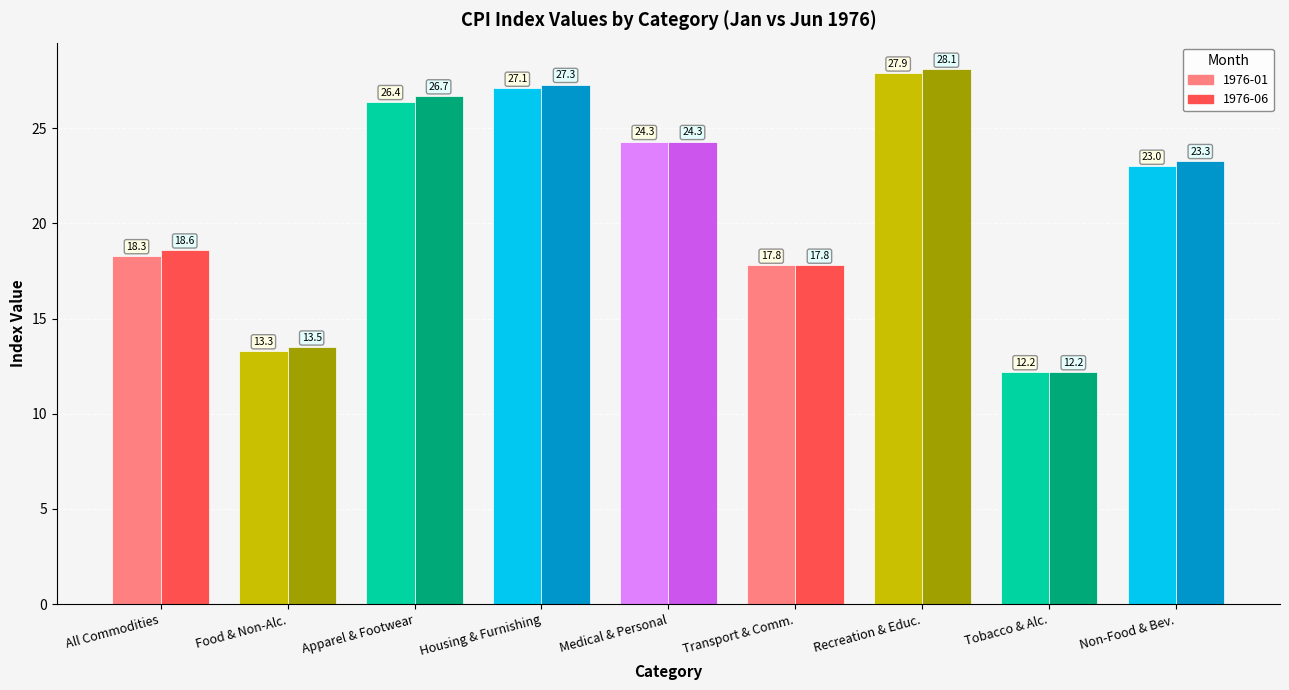

At which label does 1976-01 reach its minimum?

Tobacco & Alc.